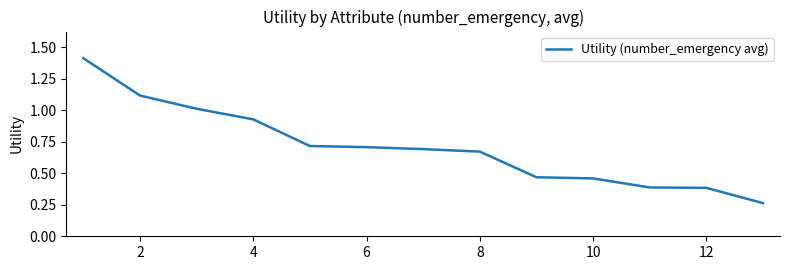

What is the maximum value shown in the chart?

1.4